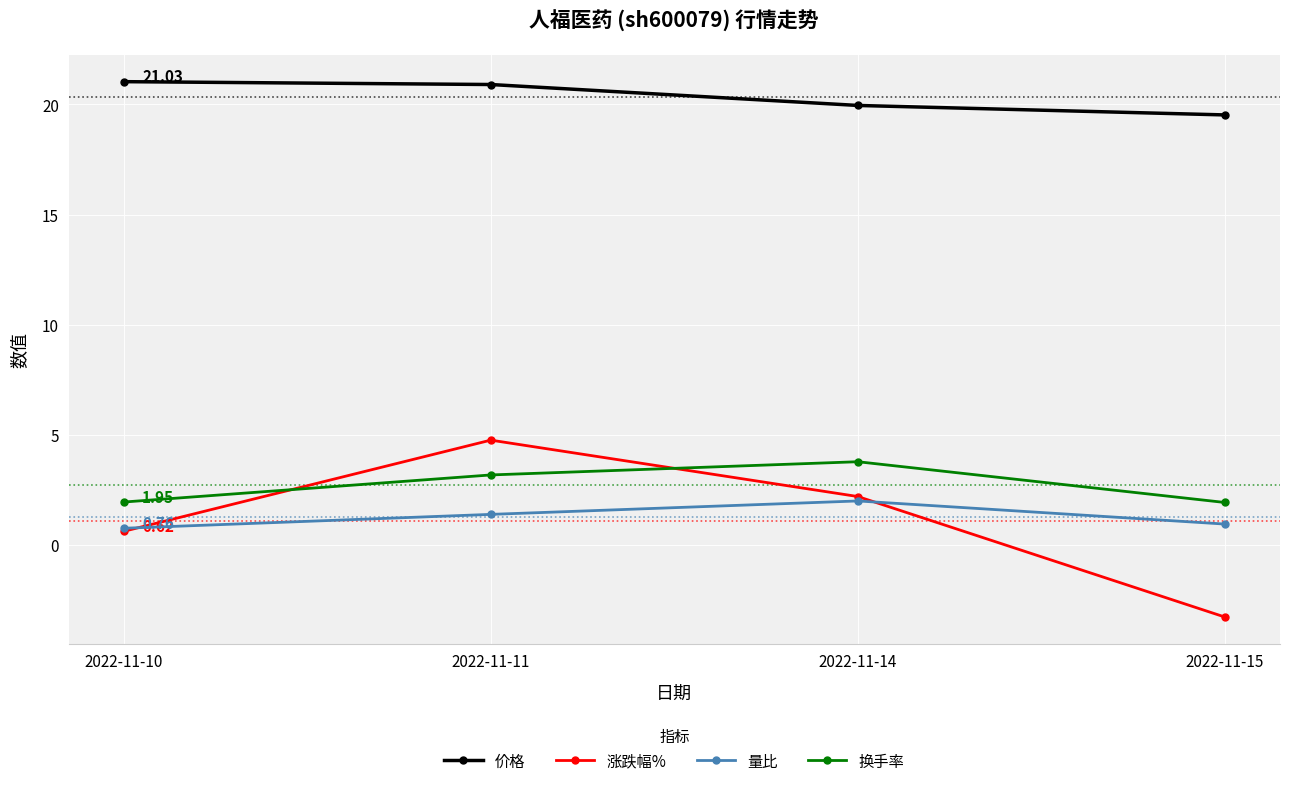

True or false: 价格 and 换手率 cross at least once.

False